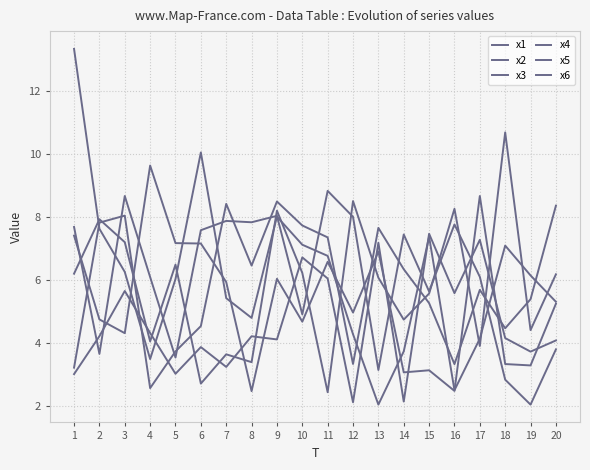

How many lines are shown in the chart?

6